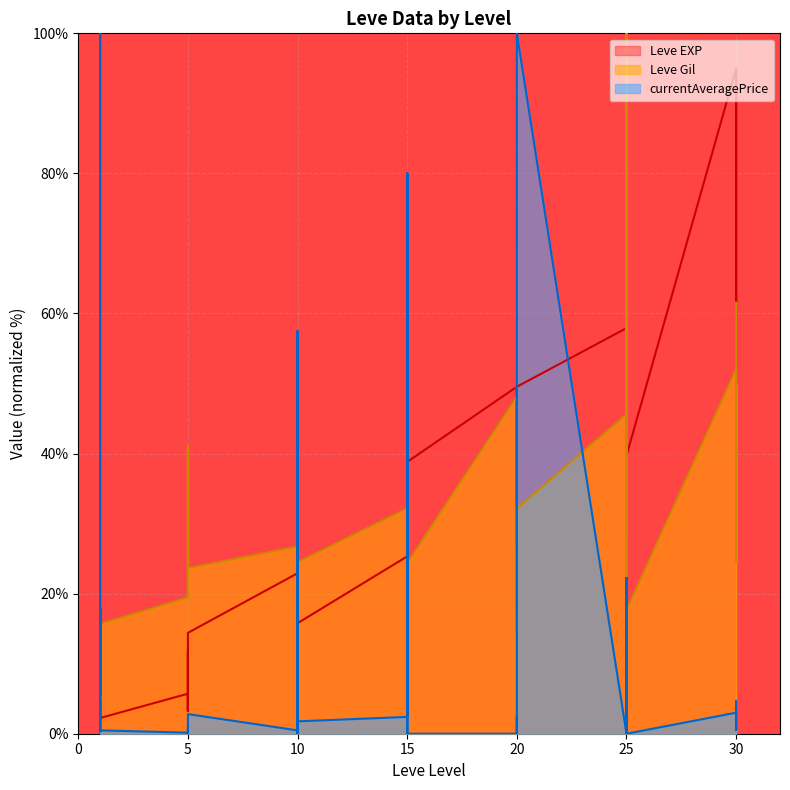

The Leve EXP series shows 12.0 at 5. True or false?

True